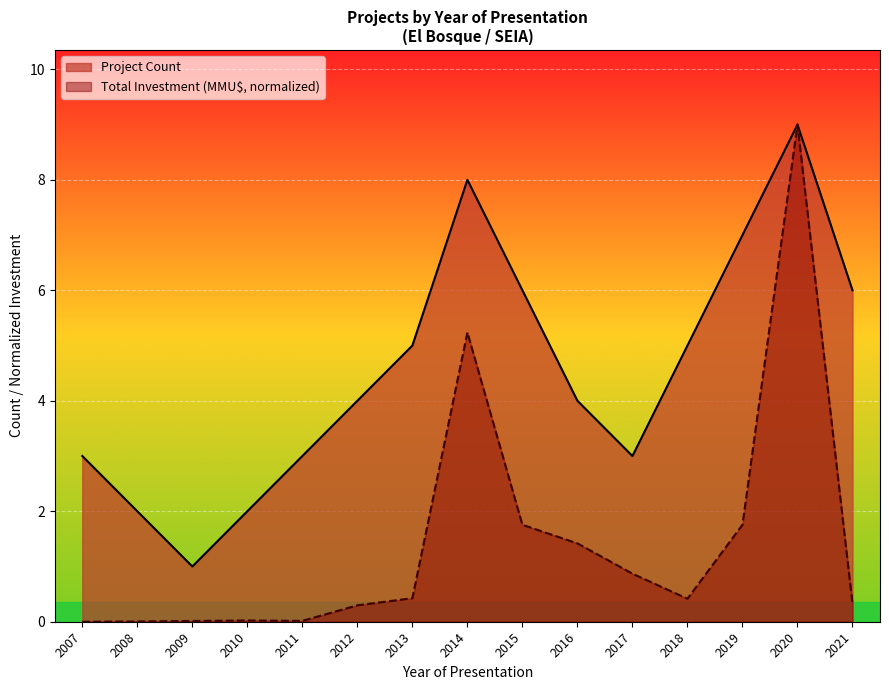

True or false: Total Investment (MMU$) and Project Count cross at least once.

False